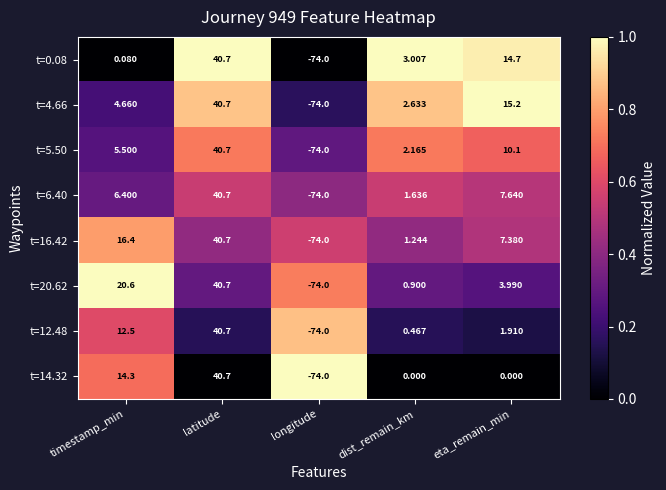

At how many categories does at least one series exceed 0?

4